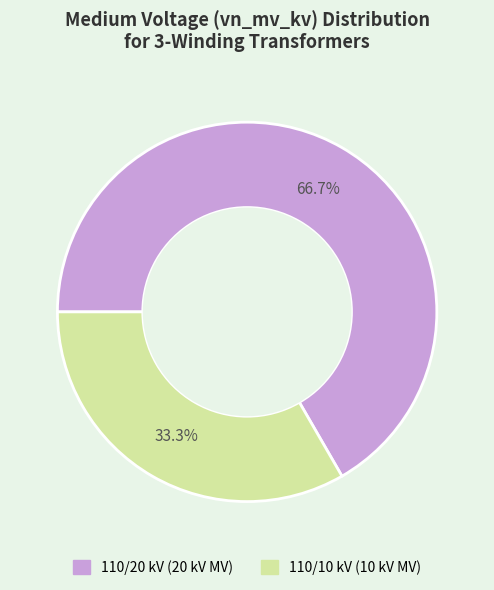

Is there a majority slice in this chart?

Yes